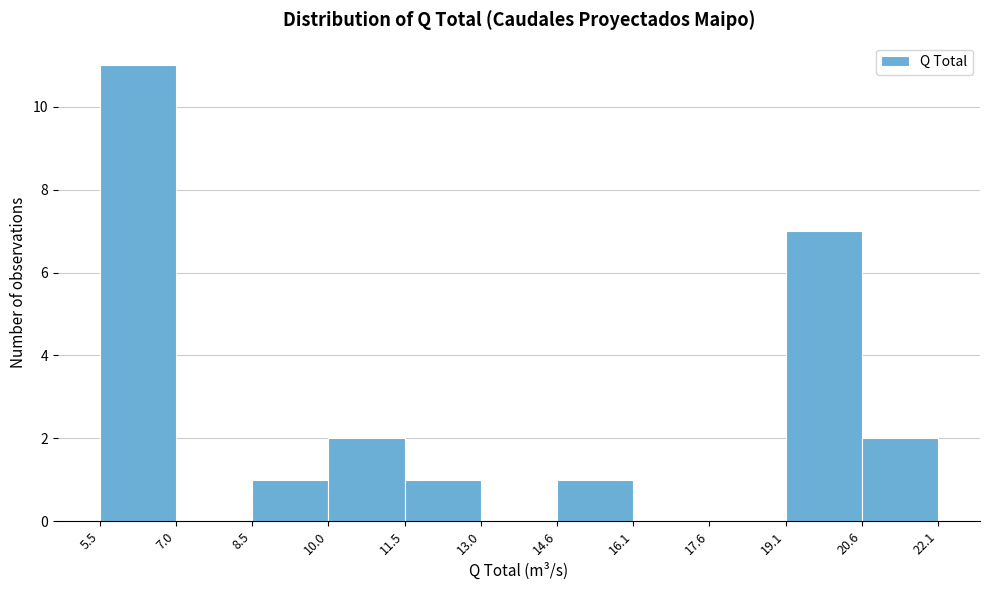

Reading left to right, list every bar in this chart as the range it spans on the x-axis followed by its height. The values are not printed on the chart, so give them approximately, as read against the axis.

5.5 to 7.0: 11
7.0 to 8.5: 0
8.5 to 10.0: 1
10.0 to 11.5: 2
11.5 to 13.0: 1
13.0 to 14.6: 0
14.6 to 16.1: 1
16.1 to 17.6: 0
17.6 to 19.1: 0
19.1 to 20.6: 7
20.6 to 22.1: 2